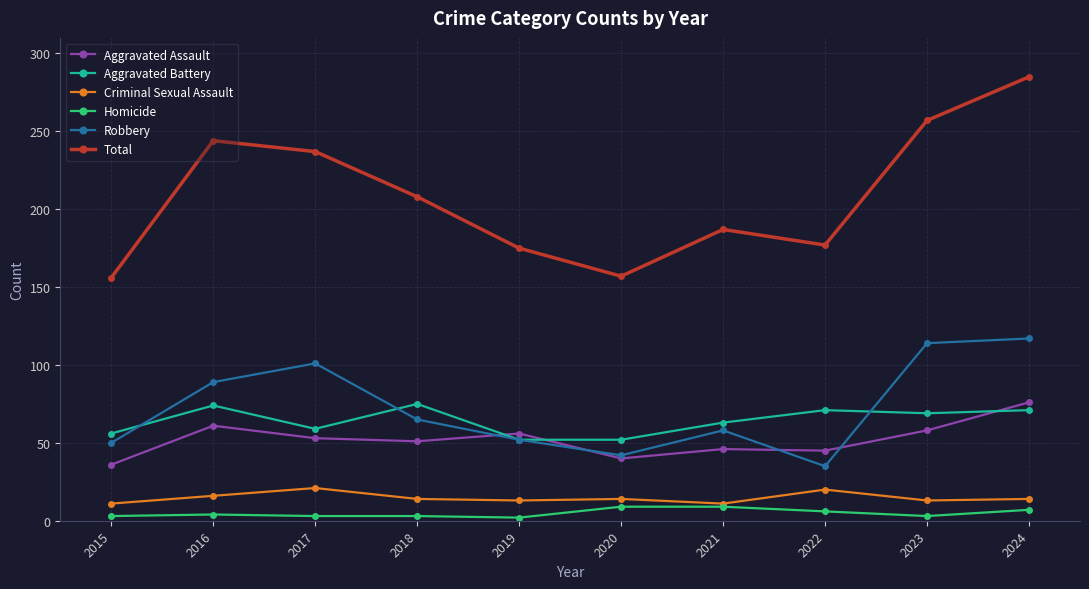

What are all the series names shown in the legend?

Aggravated Assault, Aggravated Battery, Criminal Sexual Assault, Homicide, Robbery, Total